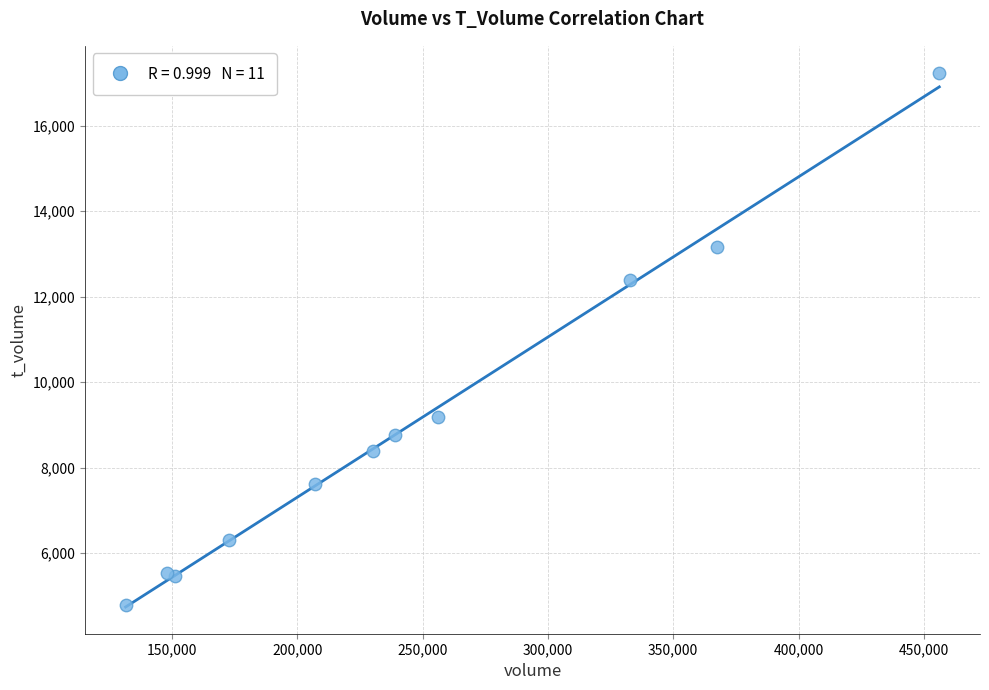

What Y value in the scatter plot is closest to 11017?

12393